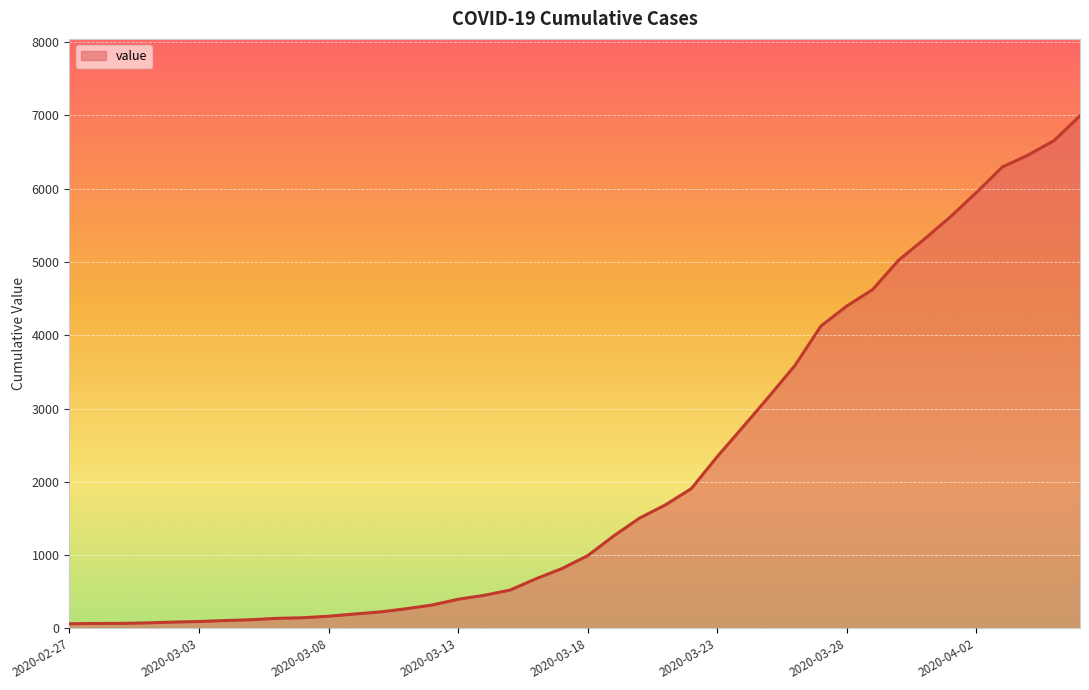

What is the difference between the maximum and minimum values?

6931